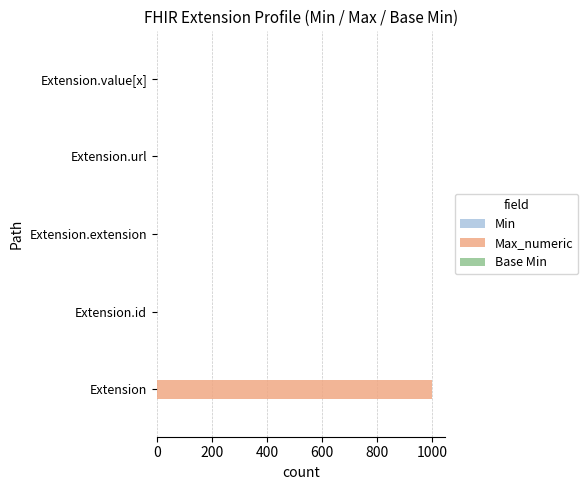

At which category is the sum across all series the highest?

Extension